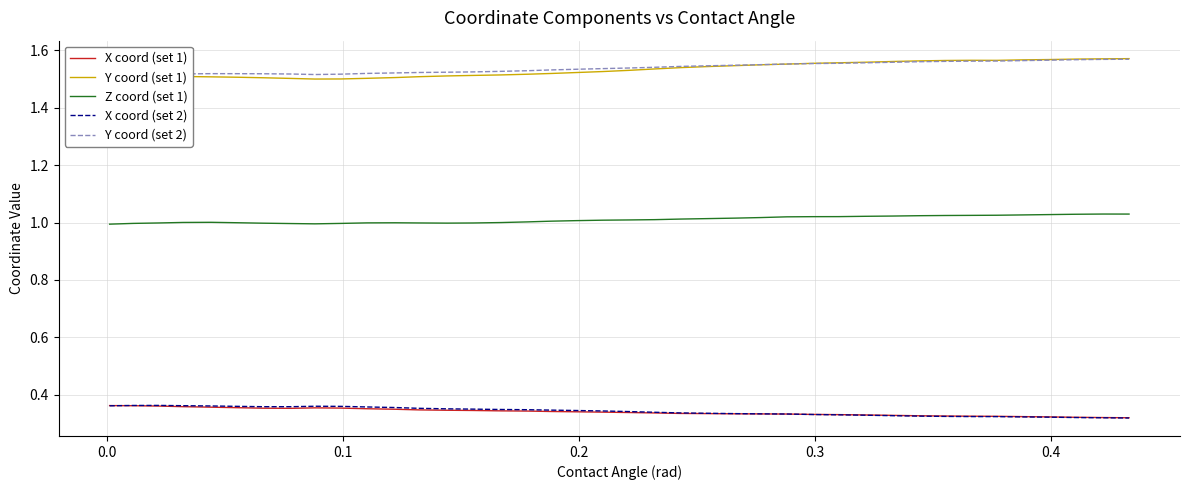

Does the chart have visible grid lines?

Yes